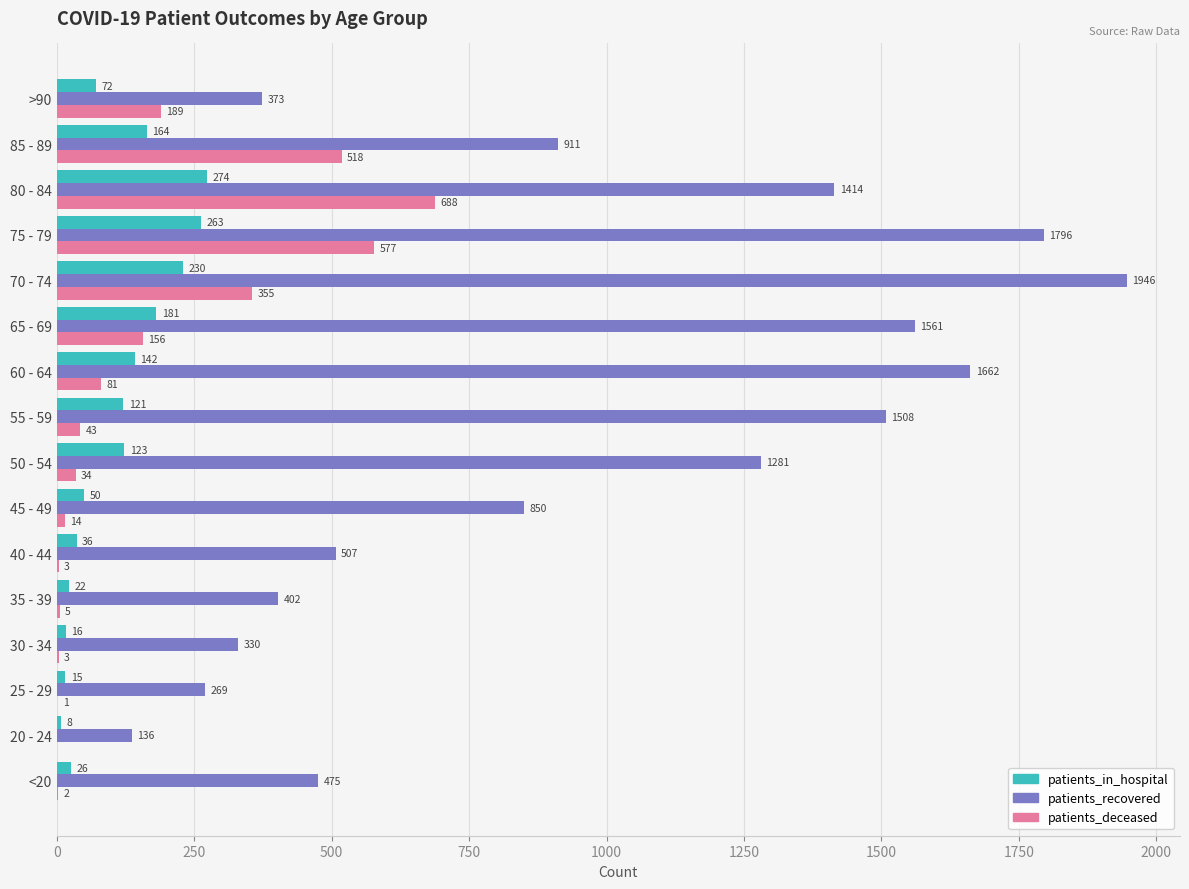

The value of patients_recovered at 45 - 49 is 850. True or false?

True